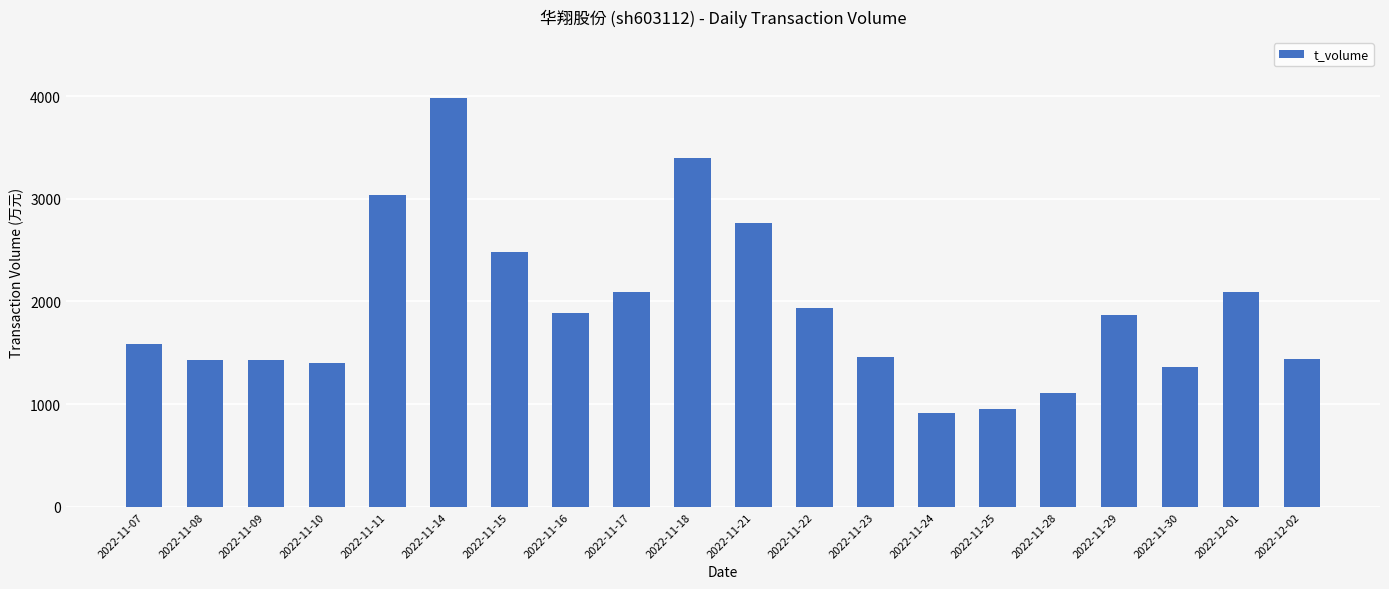

How many bars are there in total?

20